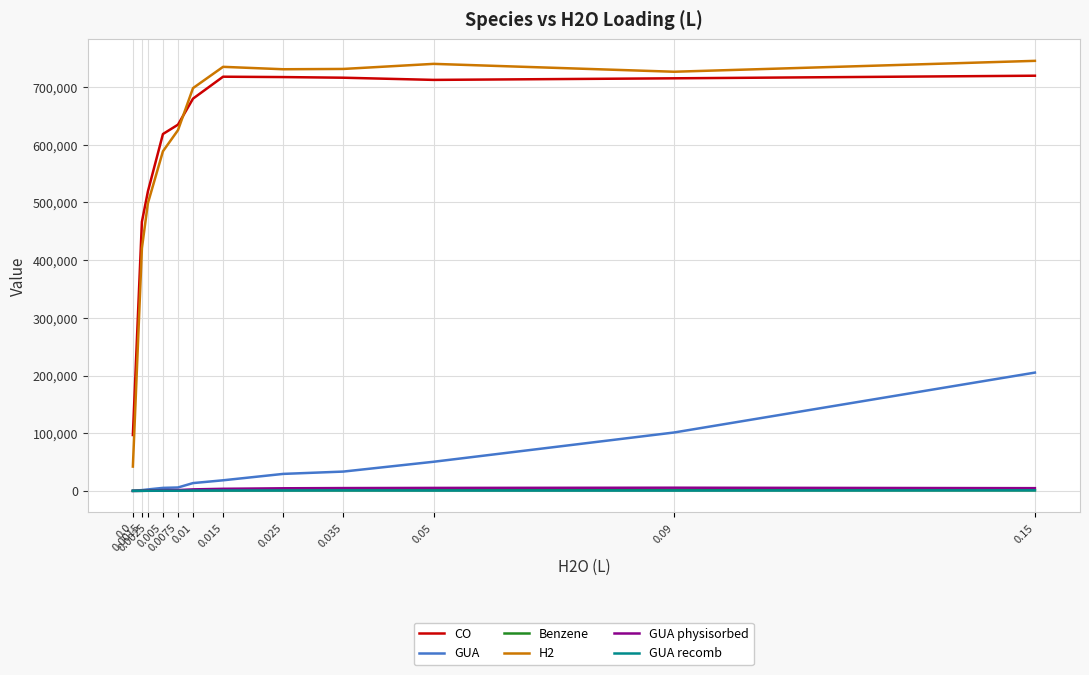

What is the maximum value shown in the chart?

745362.5